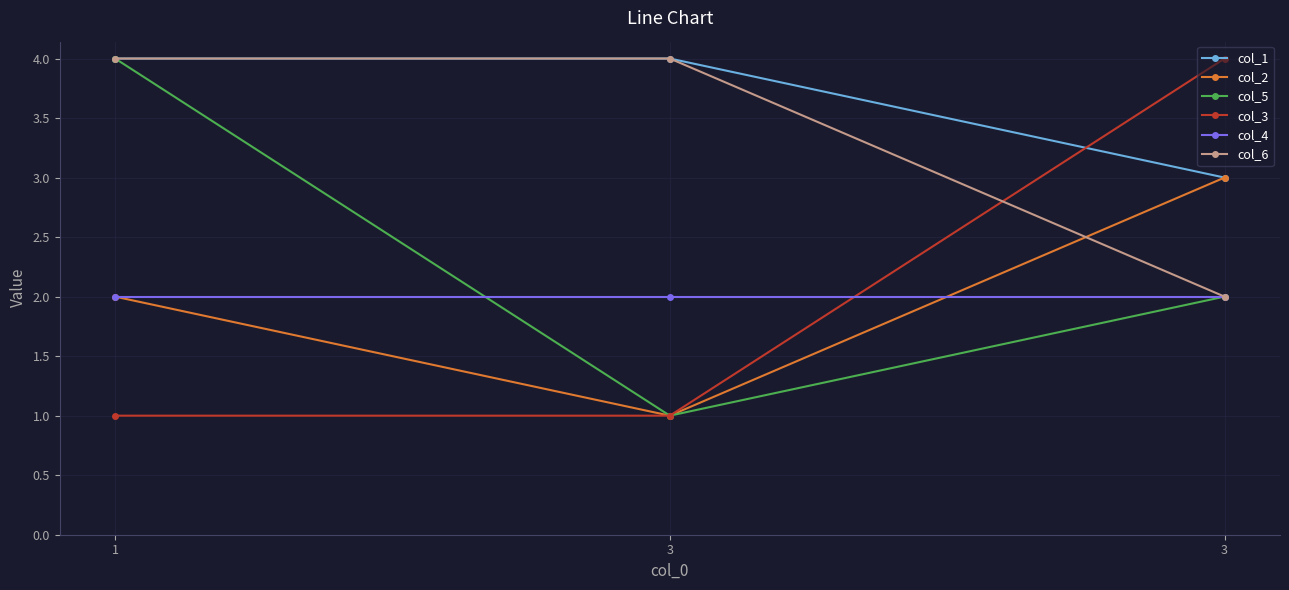

What are all the series names shown in the legend?

col_1, col_2, col_5, col_3, col_4, col_6